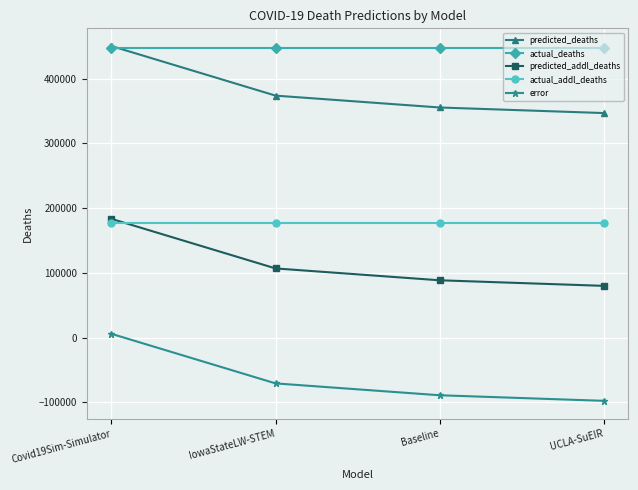

Rank the series at IowaStateLW-STEM from highest to lowest value.

actual_deaths, predicted_deaths, actual_addl_deaths, predicted_addl_deaths, error